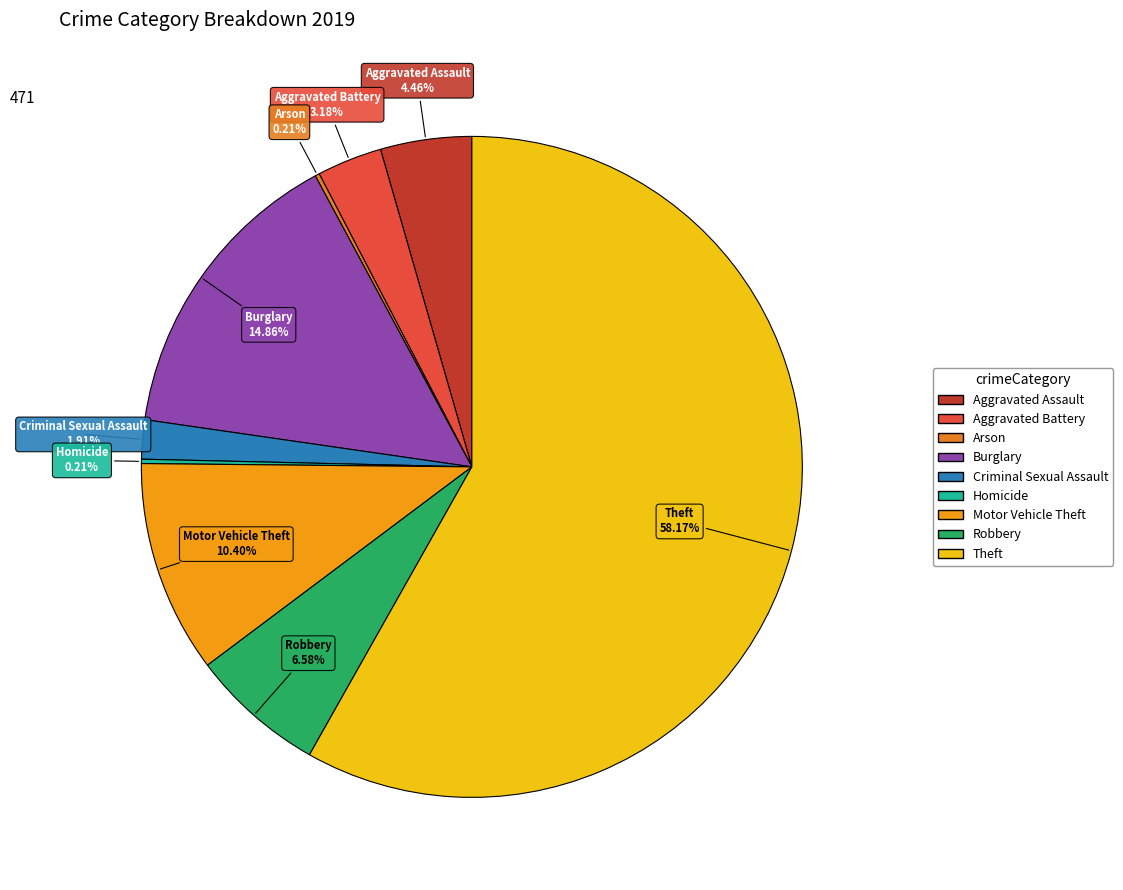

Is it true that Motor Vehicle Theft is 10% of the pie?

True